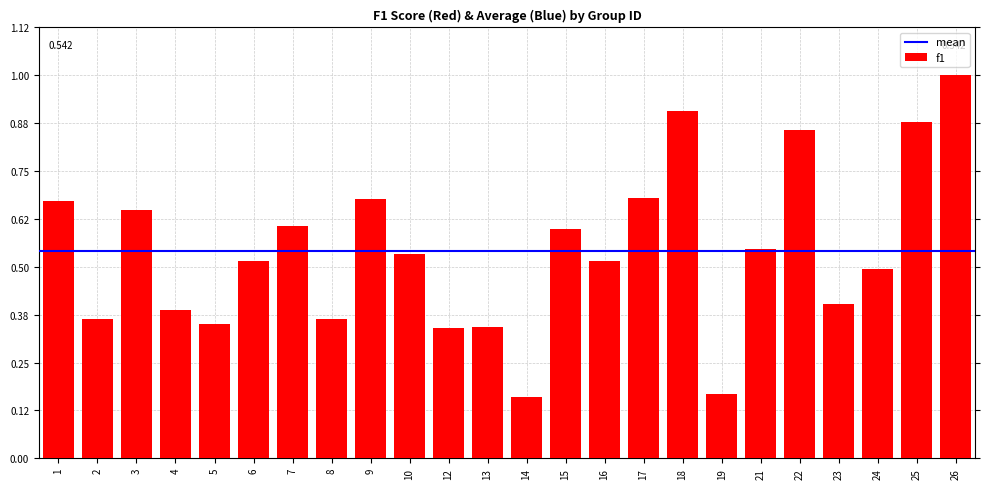

The chart shows a value of 0.4 at 2. True or false?

True